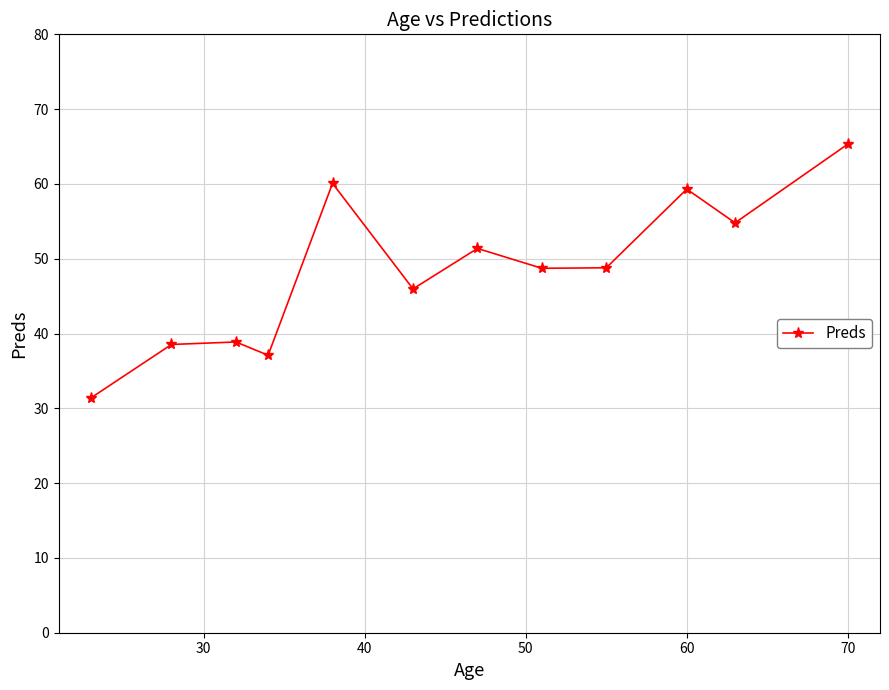

How many interior local valleys (lower than both neighbors) does the data have?

4